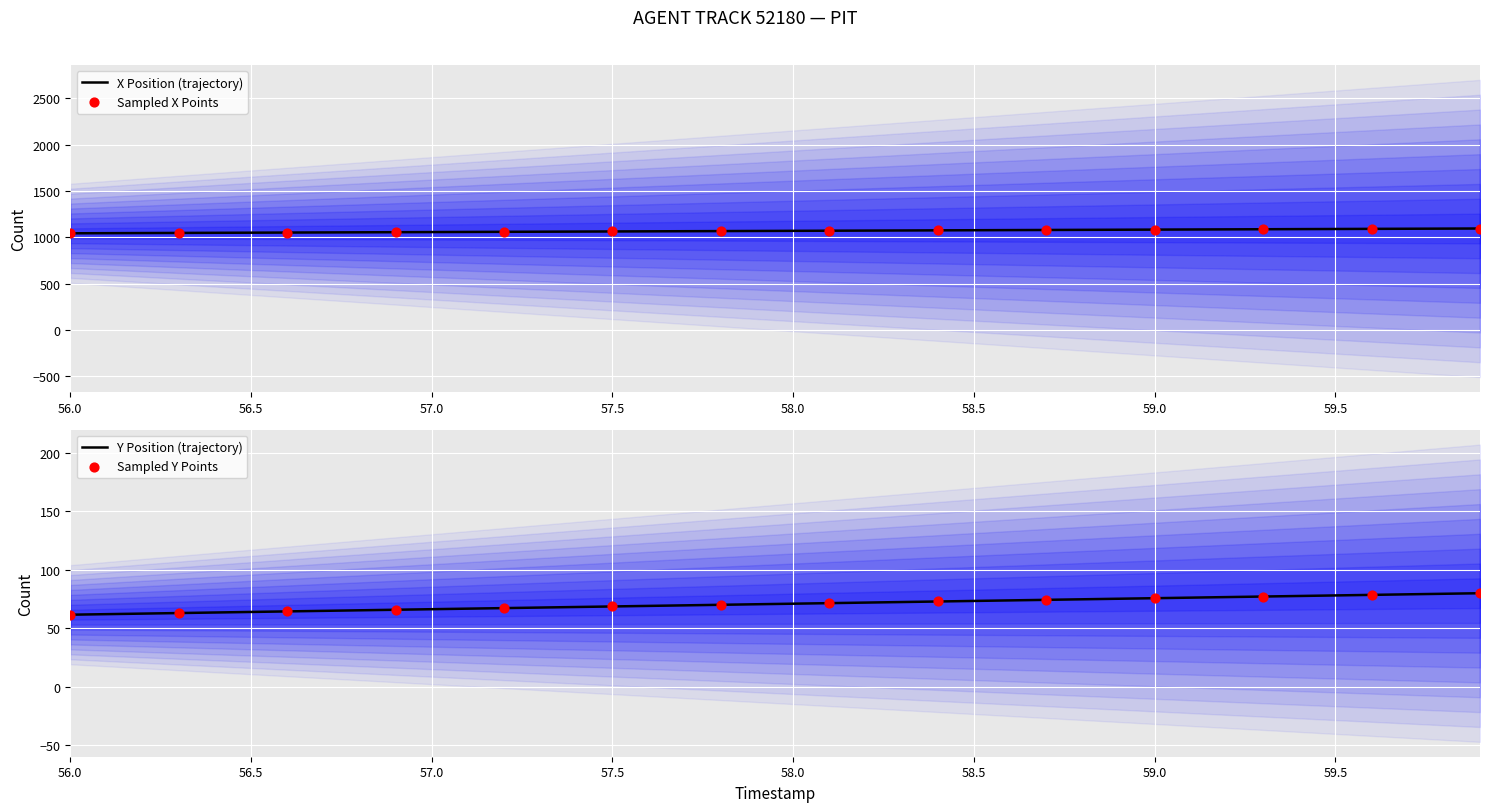

Which series has the largest total across all categories?

X